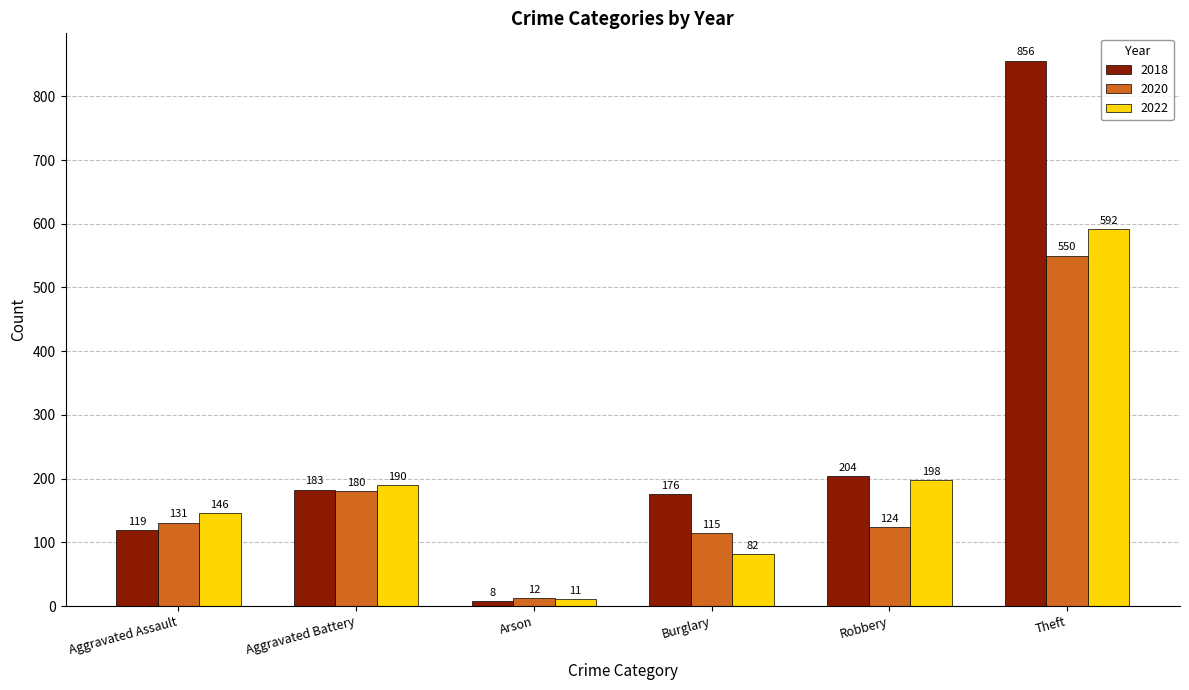

At how many categories does at least one series exceed 746?

1